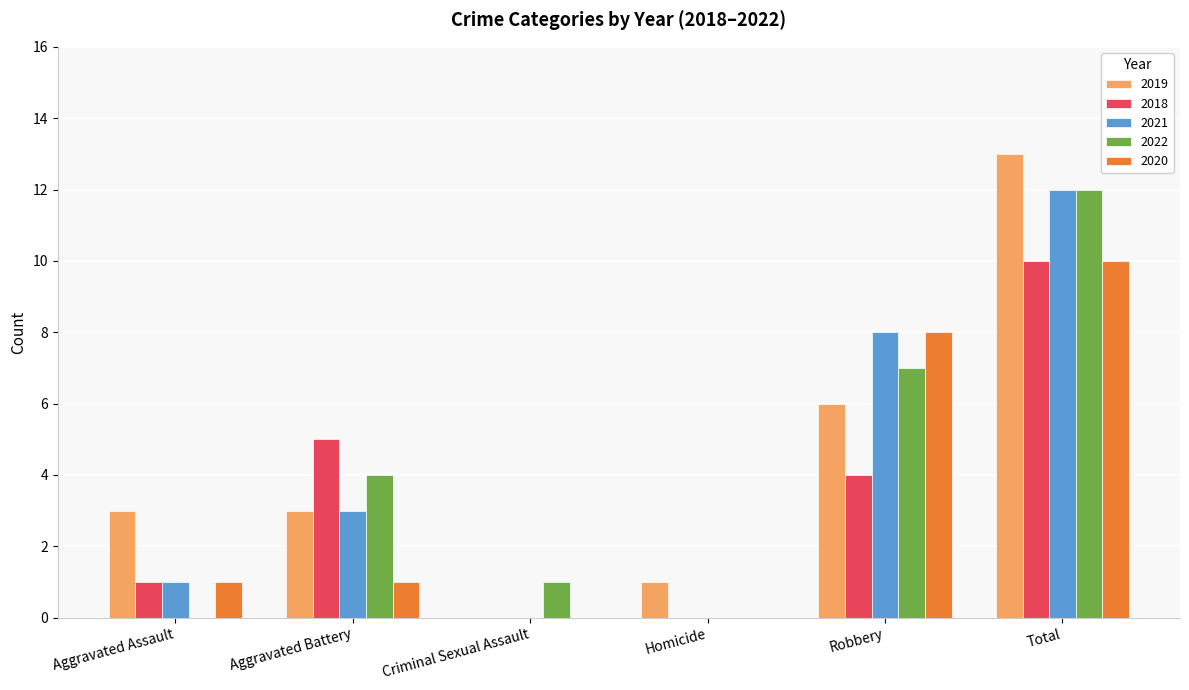

The 2020 series shows 2 at Robbery. True or false?

False